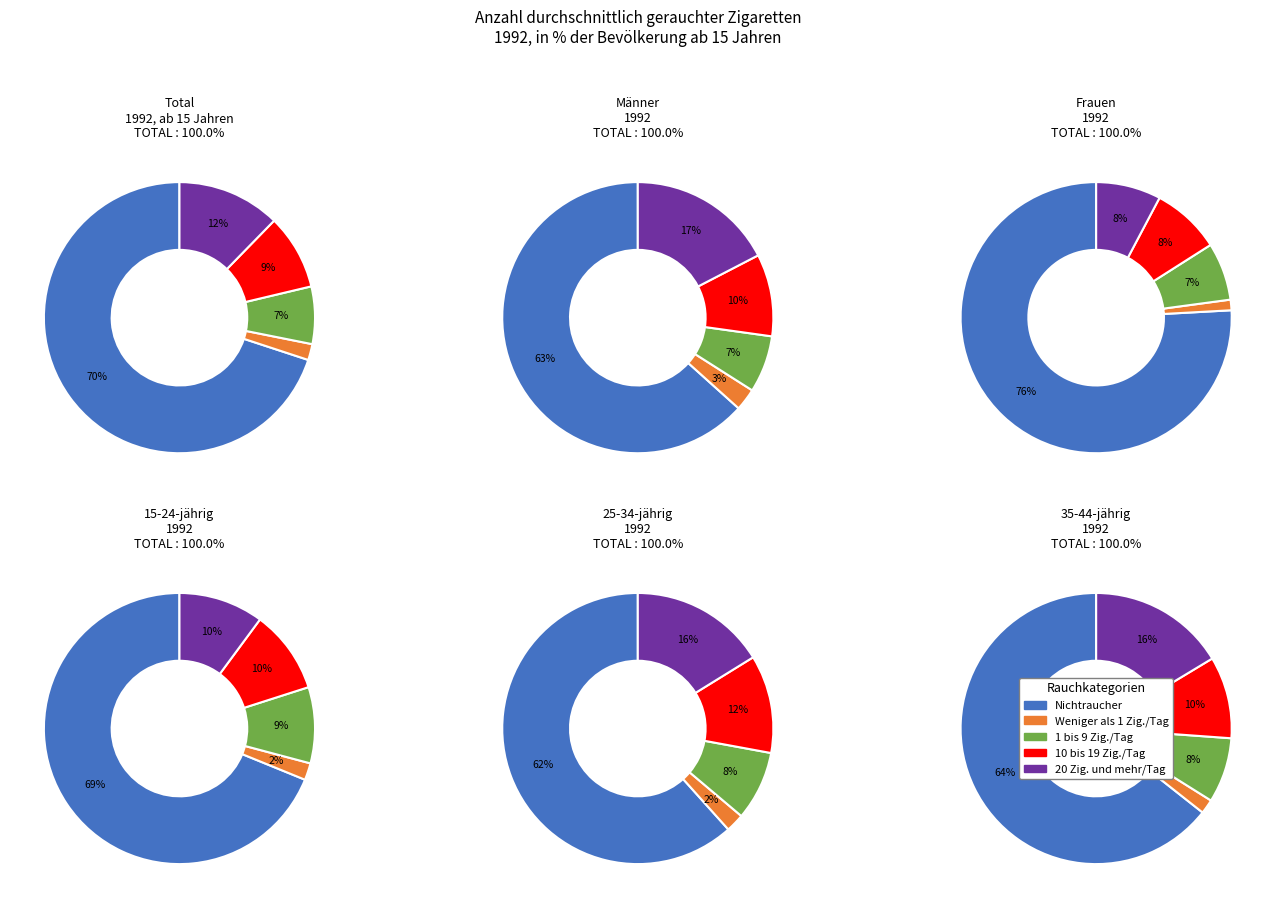

To the nearest percent, what percentage of the pie is 15-24-jährig?

14%